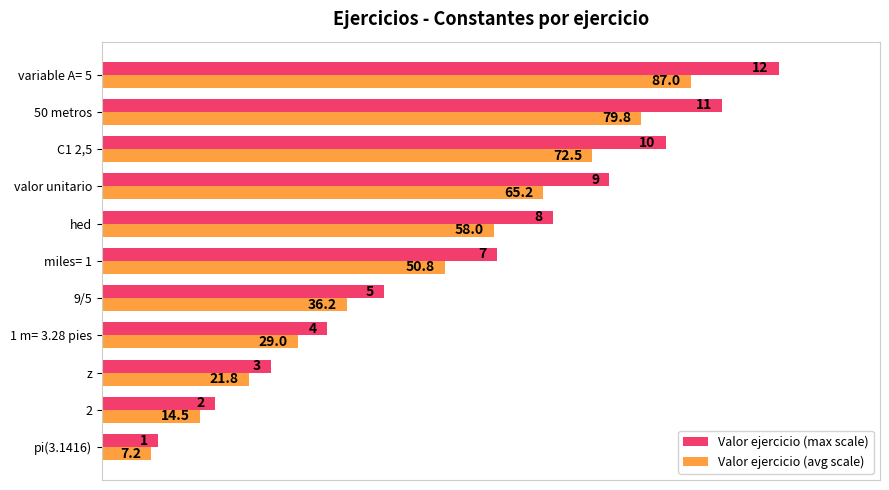

The value of Valor ejercicio (max scale) at 50 metros is 91.7. True or false?

True